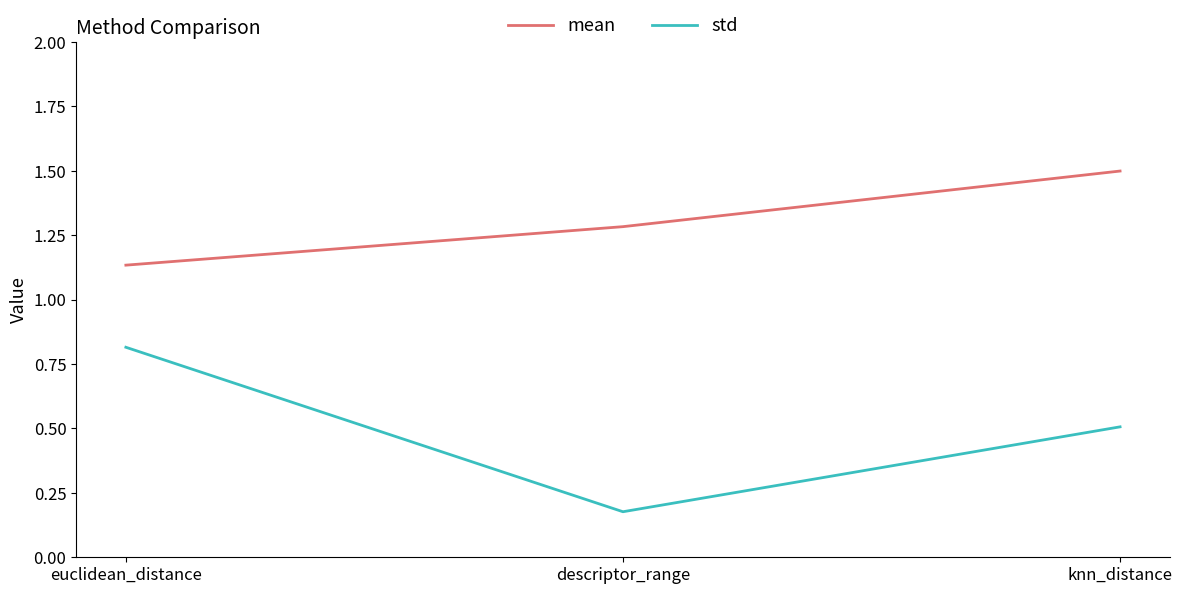

How many distinct data groups are displayed?

2